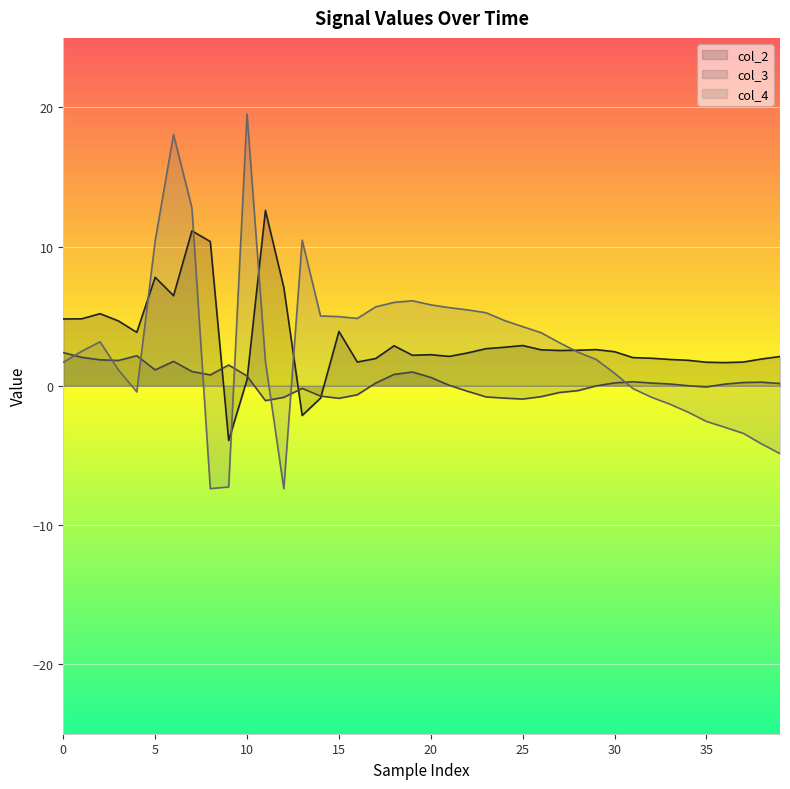

What is the value of the col_2 line point at the 27th from the left?

2.6